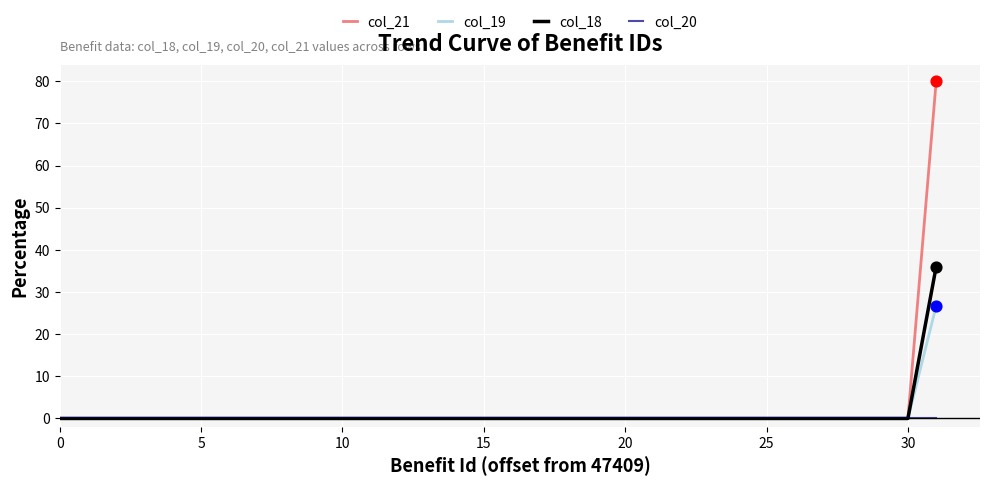

At how many categories does at least one series exceed 35?

1